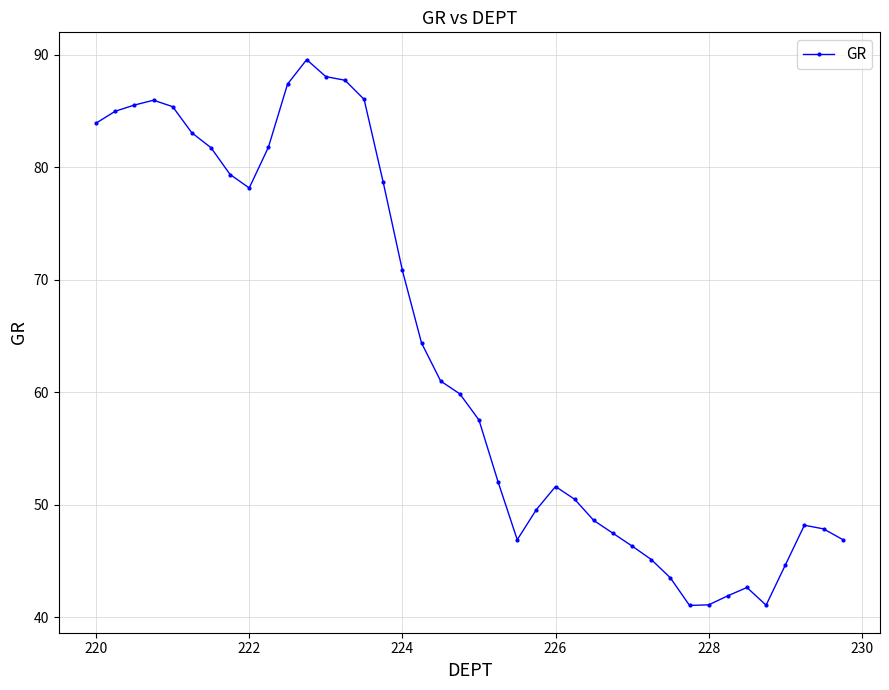

What is the value of the 6th point from the left?

83.1